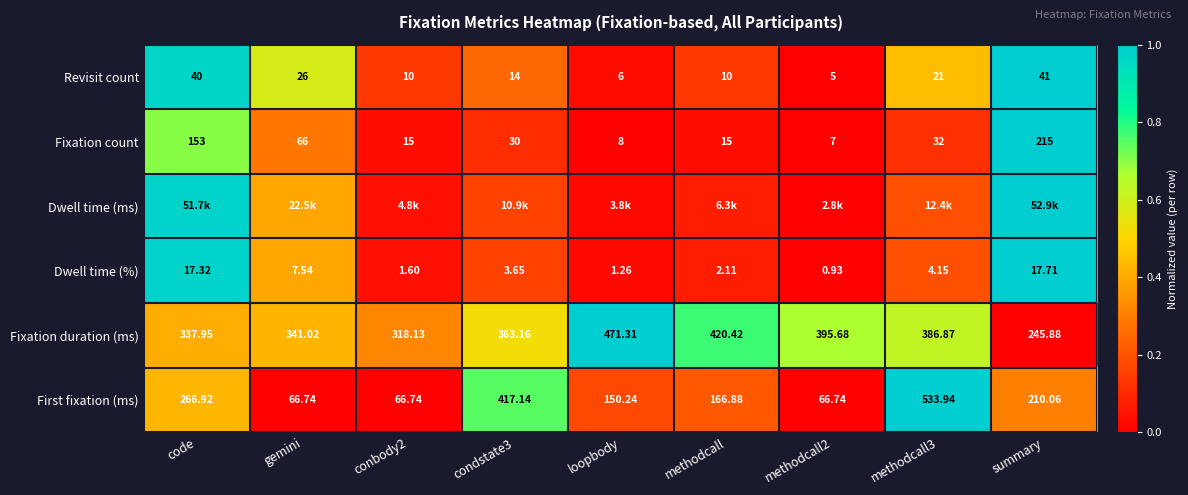

Which category has the highest value in the Dwell time (%) series?

summary